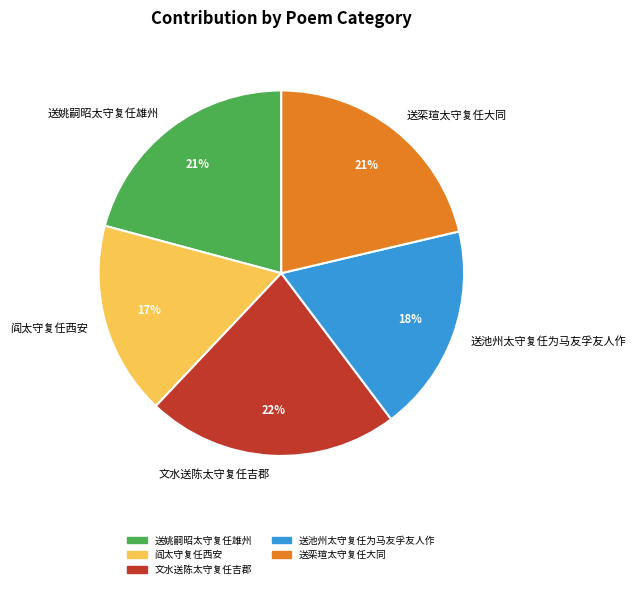

Do 文水送陈太守复任吉郡 and 阎太守复任西安 together represent more than half of the pie?

No